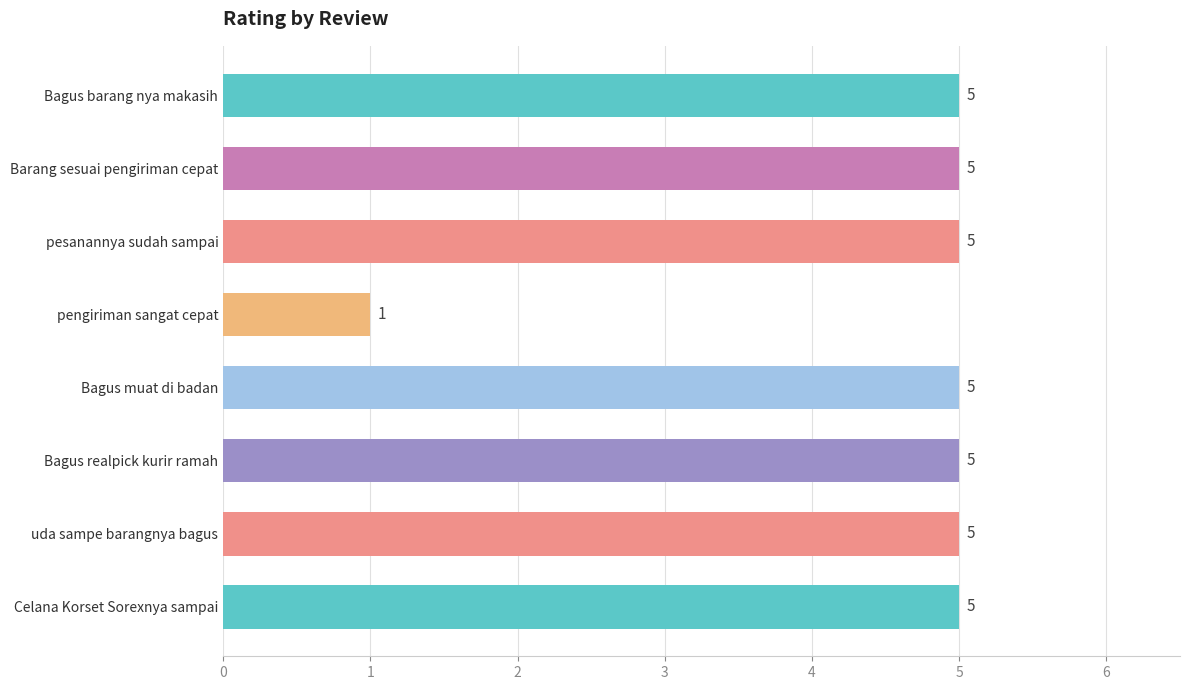

What is the greatest value displayed?

5